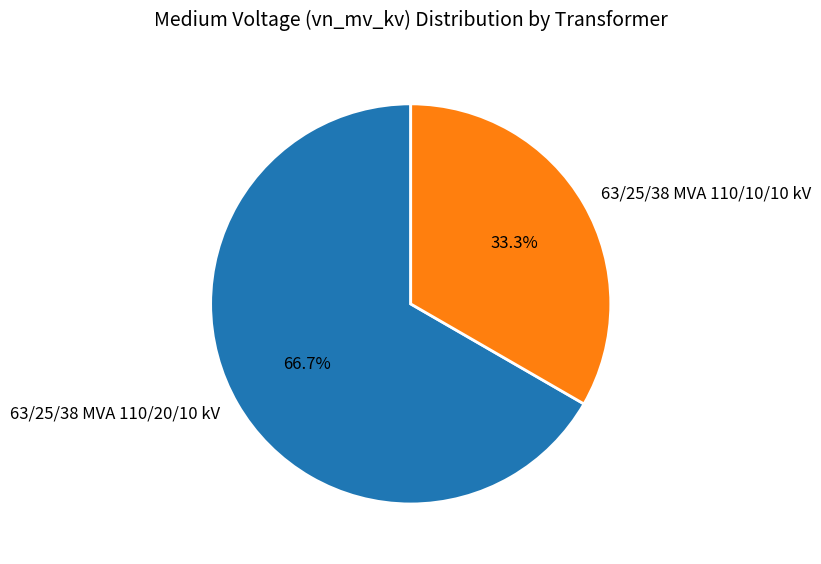

Is there a majority slice in this chart?

Yes